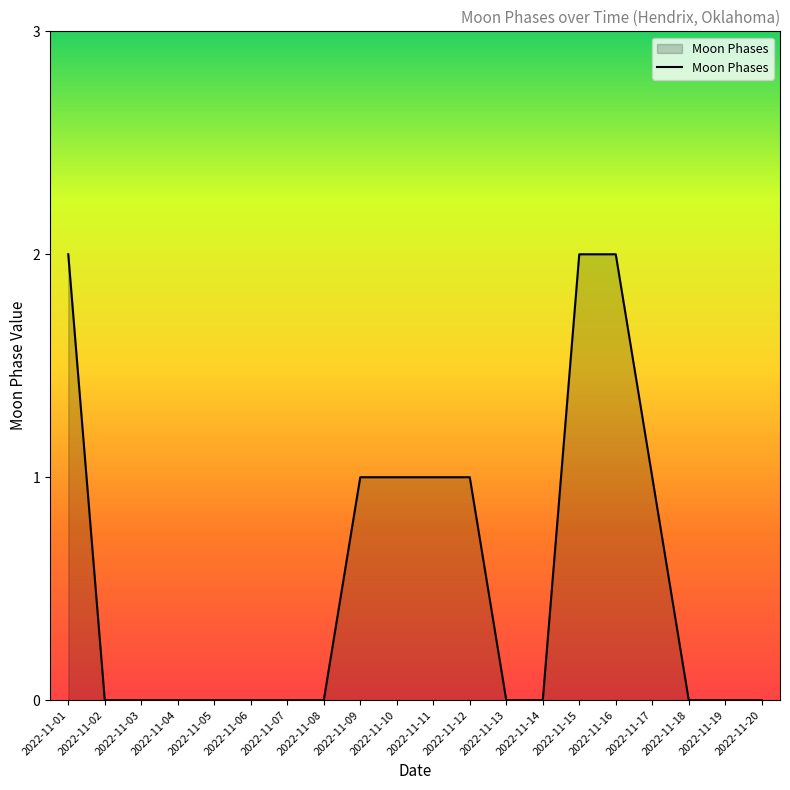

Does the chart have visible grid lines?

No